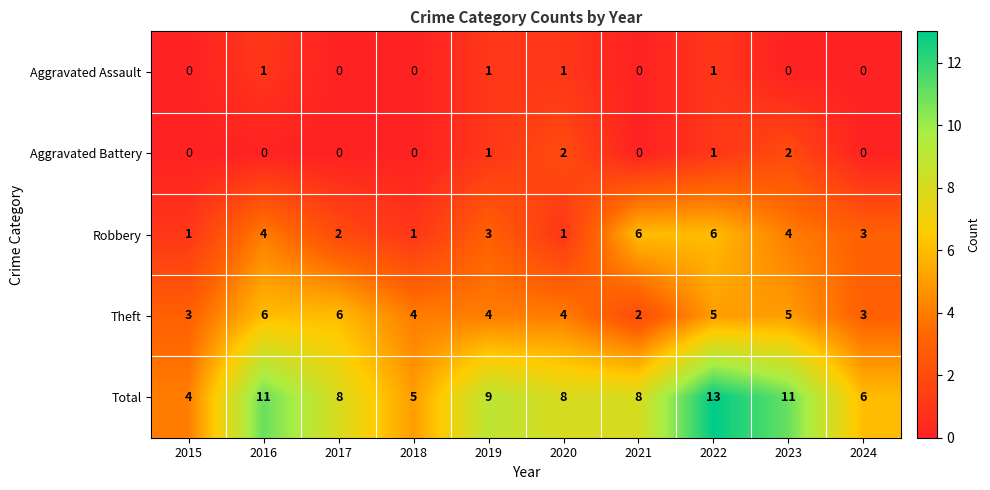

The value of Theft at 2018 is 6. True or false?

False